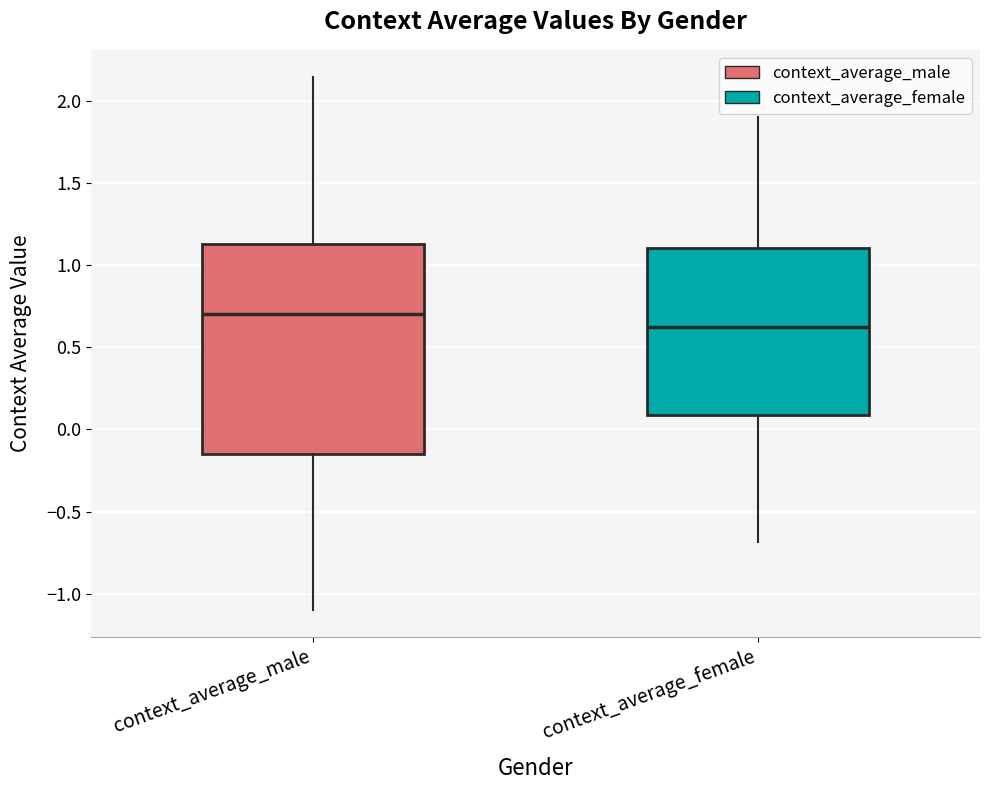

Comparing the boxes themselves (not the whiskers), which one is the tallest?

context_average_male